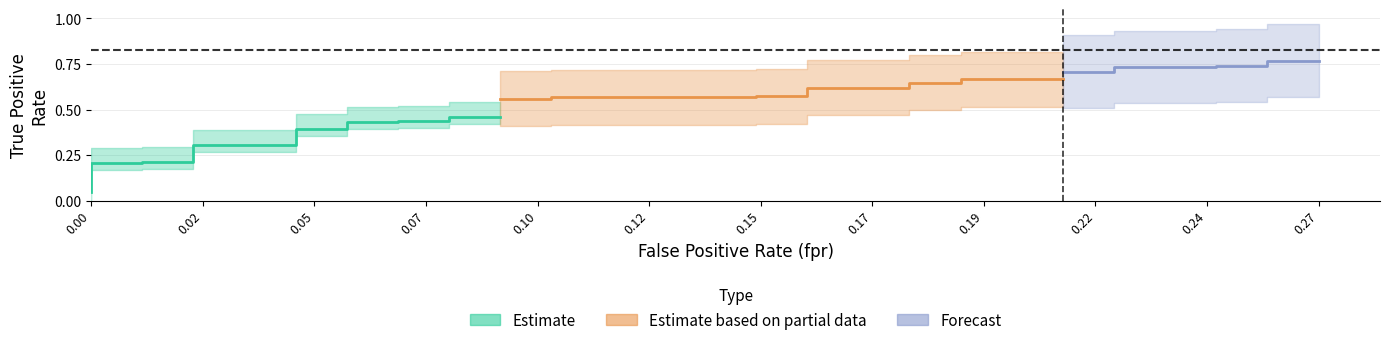

True or false: tpr and roc_auc intersect in this chart.

False